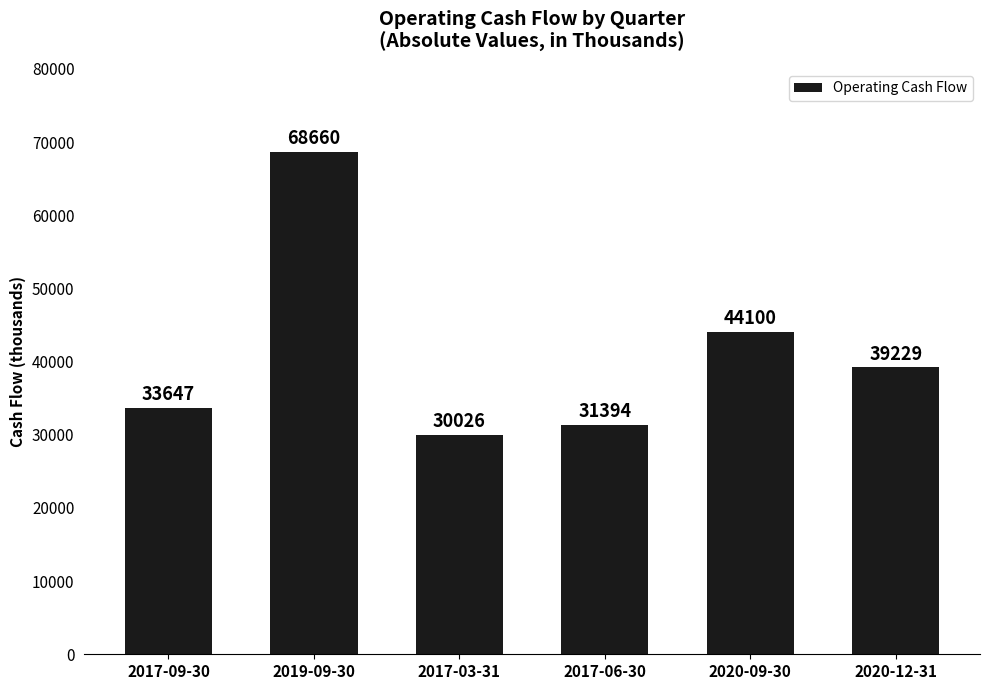

What is the value of the 3rd bar from the left?

30026